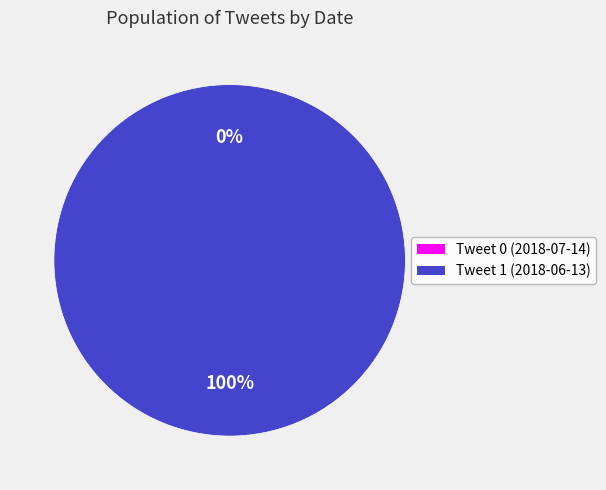

What is the total percentage of Tweet 1 (2018-06-13) and Tweet 0 (2018-07-14)?

100.0%